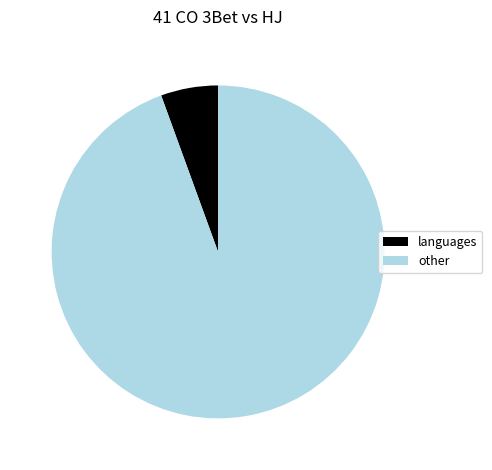

Is it true that other is 99% of the pie?

False